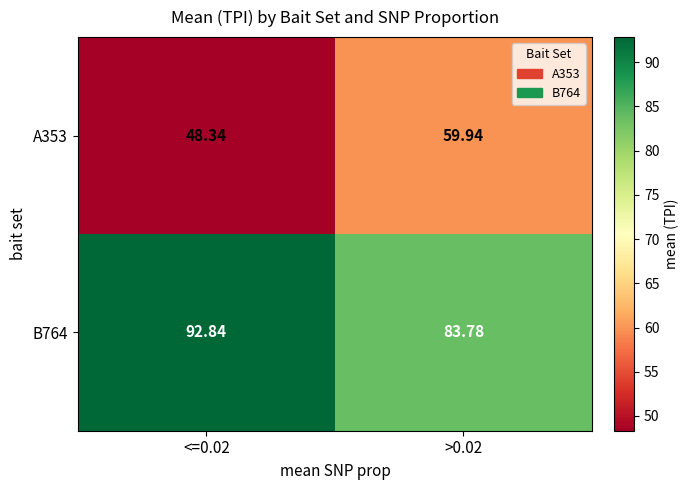

Is the value of B764 at <=0.02 greater than the value of A353 at >0.02?

Yes